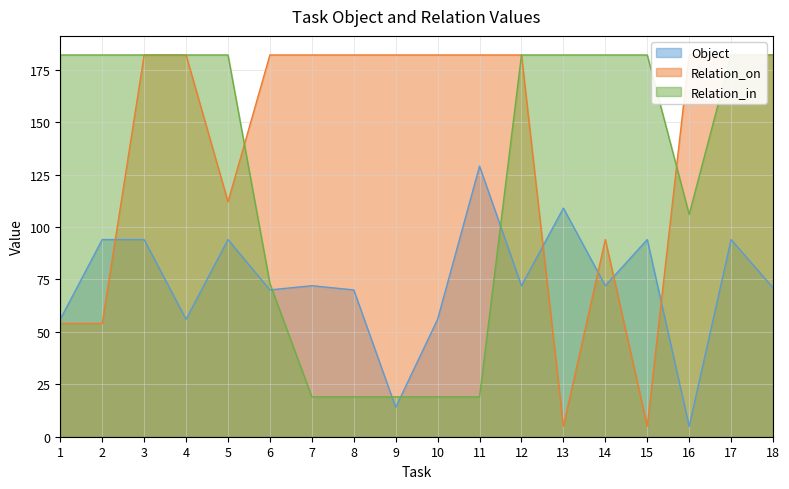

After their last crossing, which series has the higher values: Relation_on or Object?

Relation_on